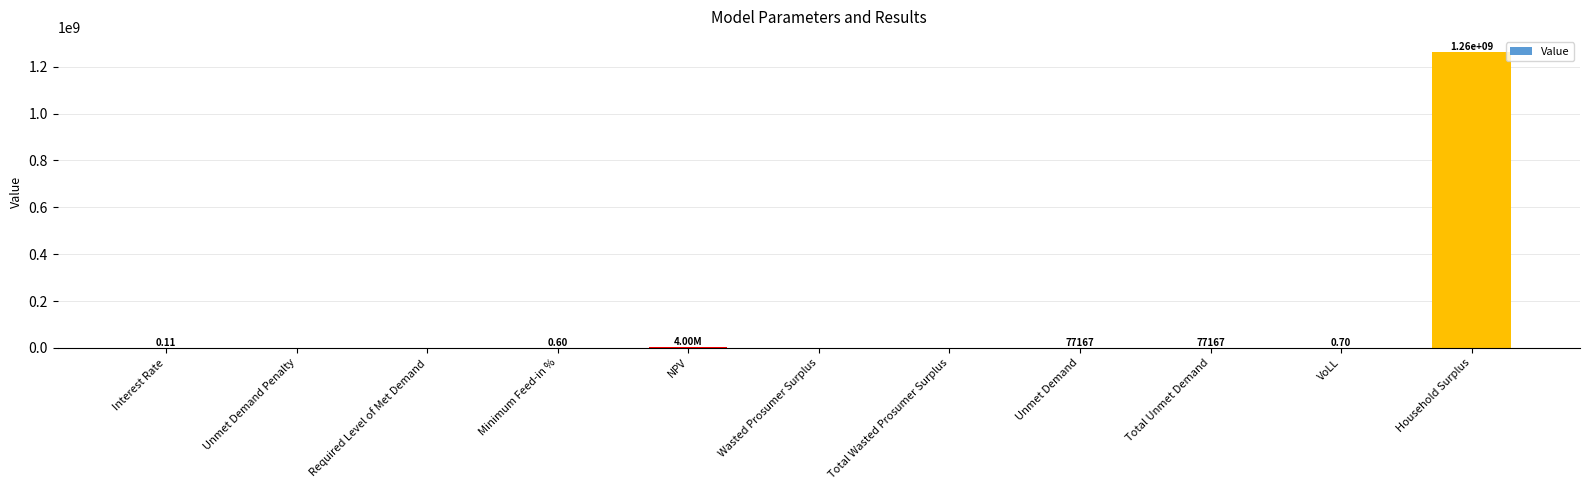

Which category has the highest value across all series?

Household Surplus